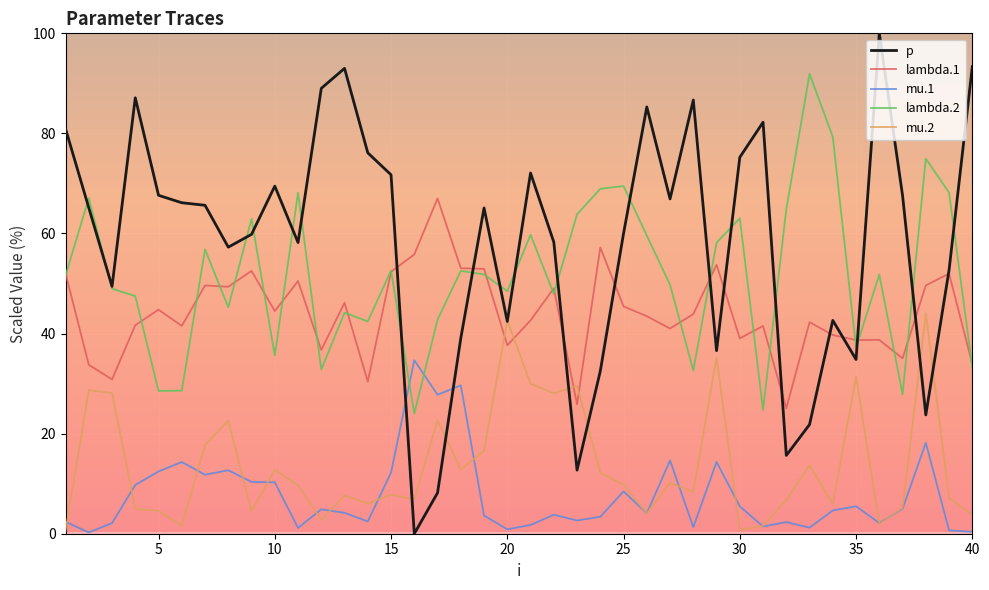

True or false: mu.2 and lambda.2 intersect in this chart.

False